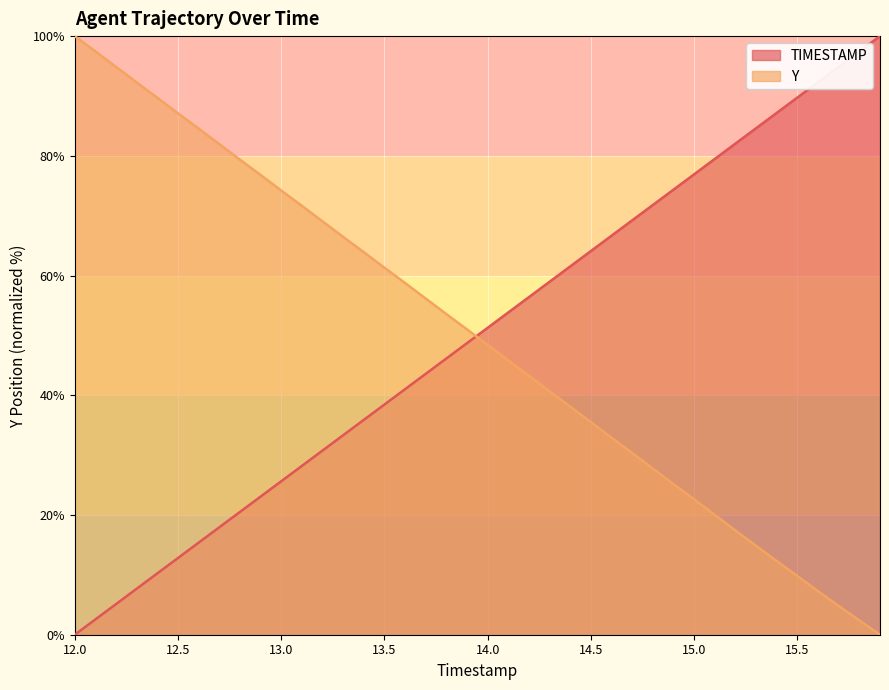

How many data points in Y are above 51?

20